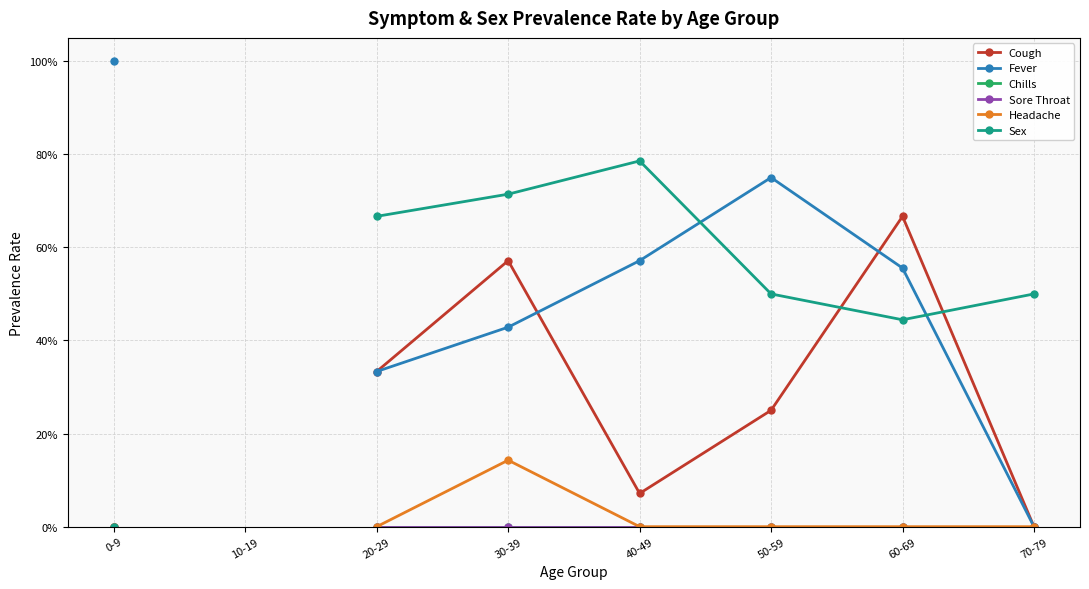

True or false: Headache and Sore Throat intersect in this chart.

False